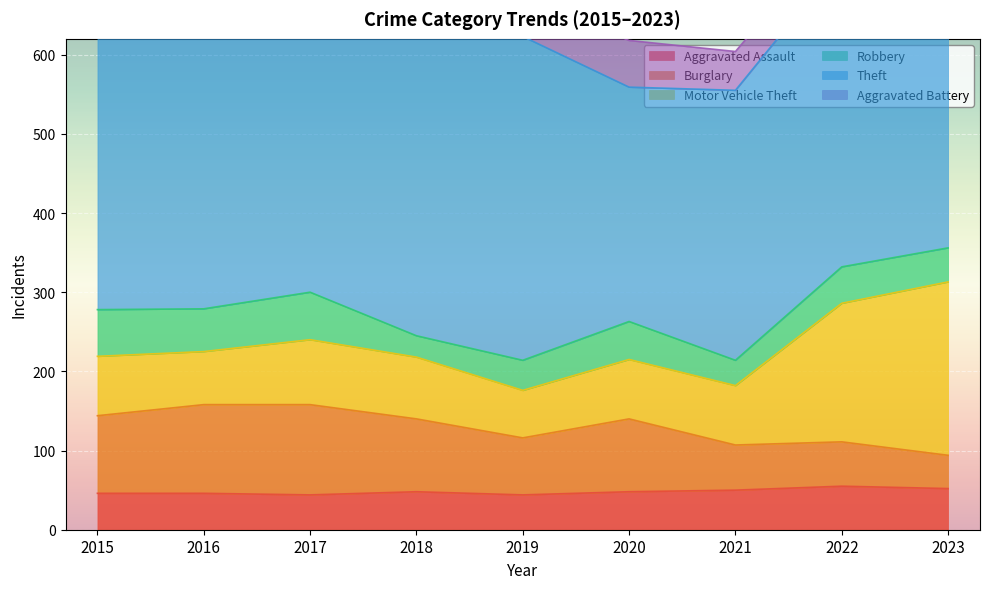

Is it true that Aggravated Assault equals 68 at 2015?

False